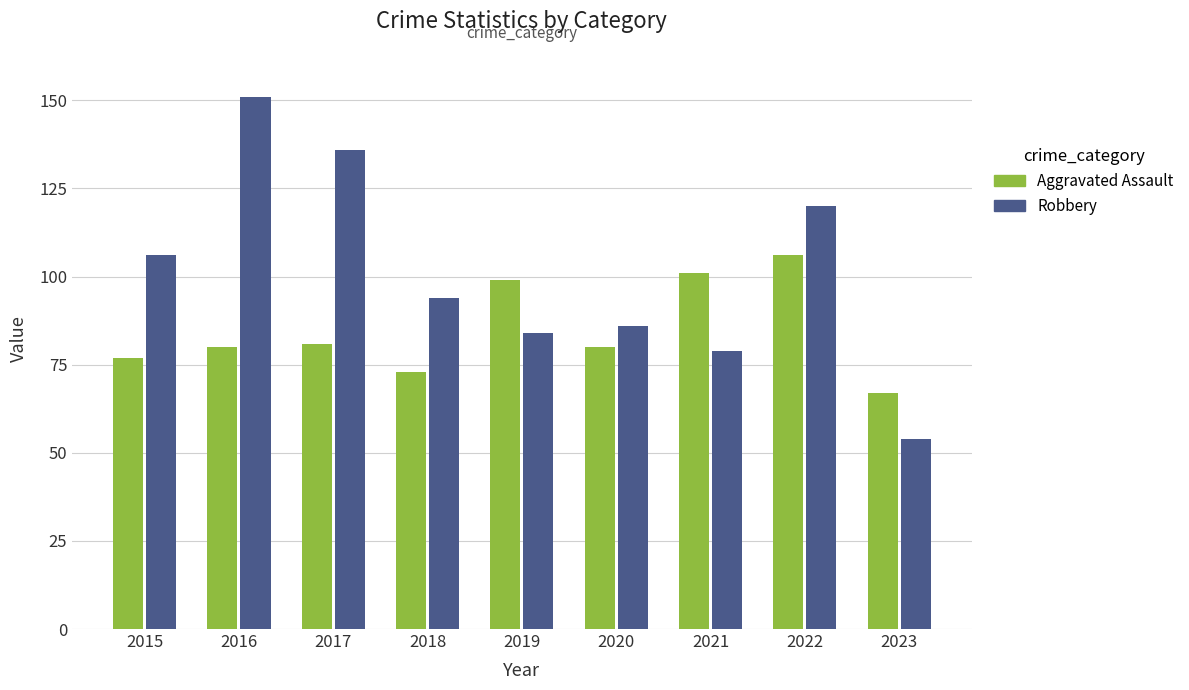

Reading left to right, what are all the values shown in this chart?

Aggravated Assault: 77	80	81	73	99	80	101	106	67
Robbery: 106	151	136	94	84	86	79	120	54